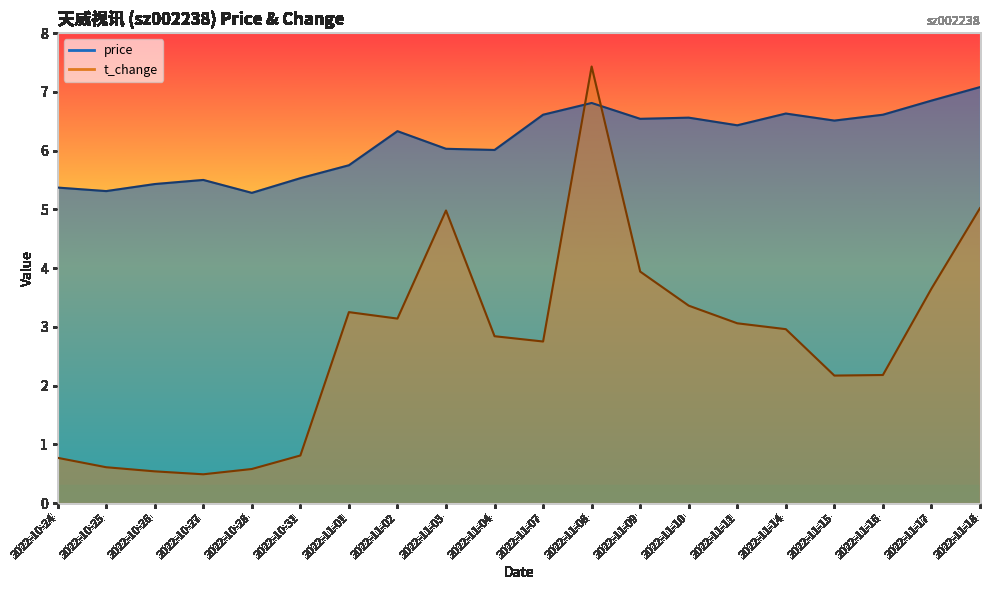

Rank the series by their maximum value, from lowest to highest.

price, t_change